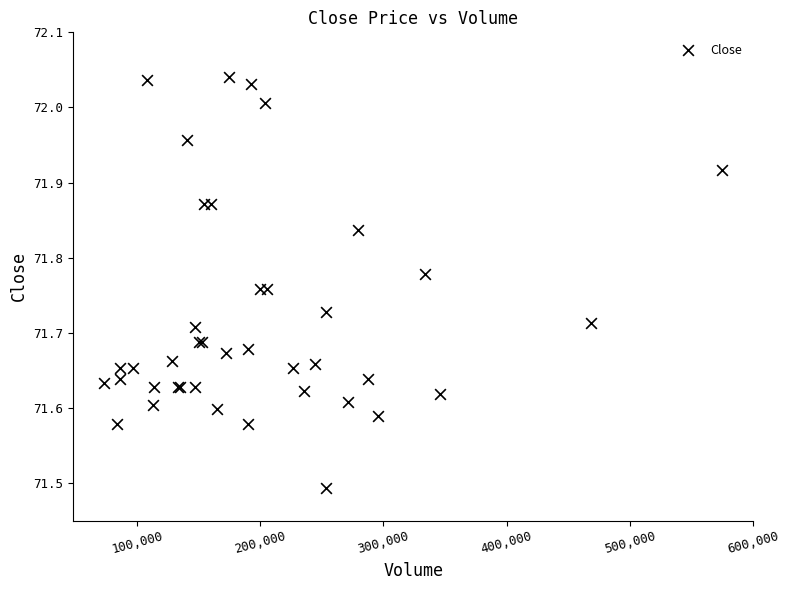

What Y value in the scatter plot is closest to 71?

71.5